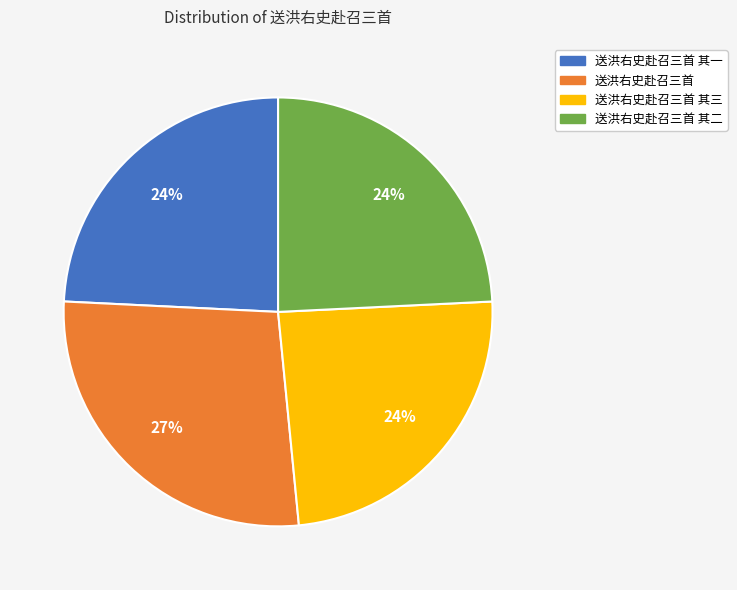

True or false: 送洪右史赴召三首 其二 accounts for 24% of the total.

True